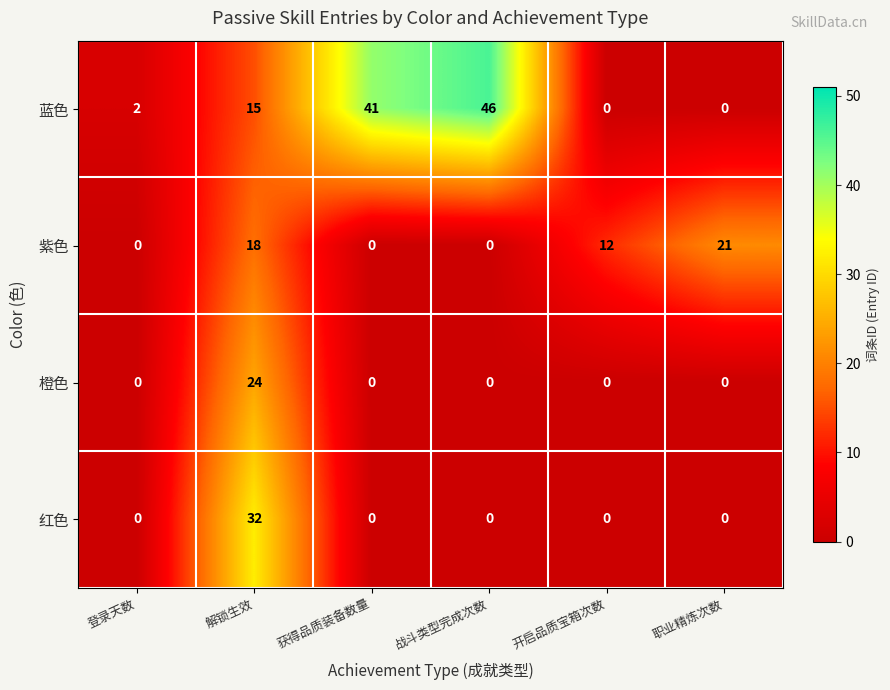

How many values in 蓝色 are above zero?

4